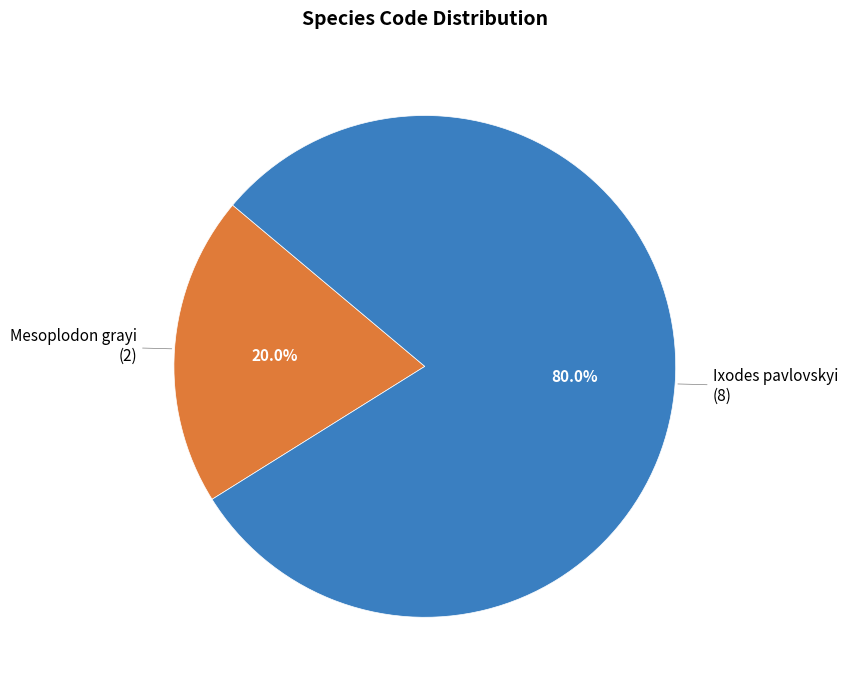

Does any single category account for the majority?

Yes